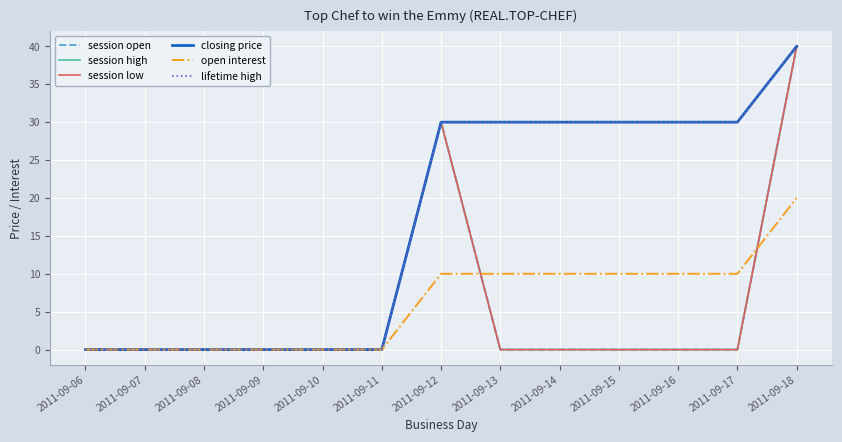

List the series in order of their peak value, highest first.

session open, session high, session low, closing price, lifetime high, open interest